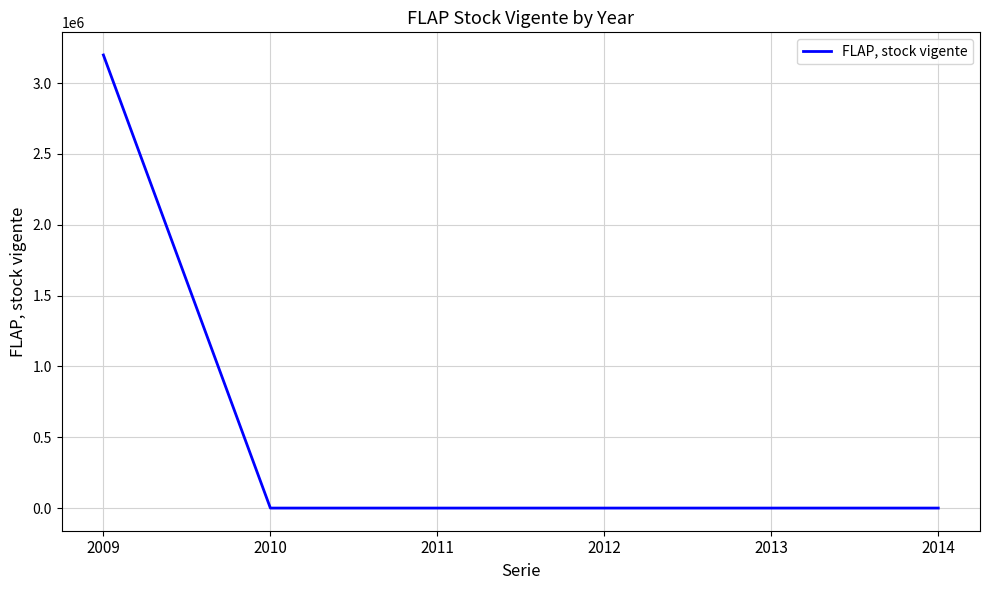

What is the difference between the maximum and minimum values?

3198606